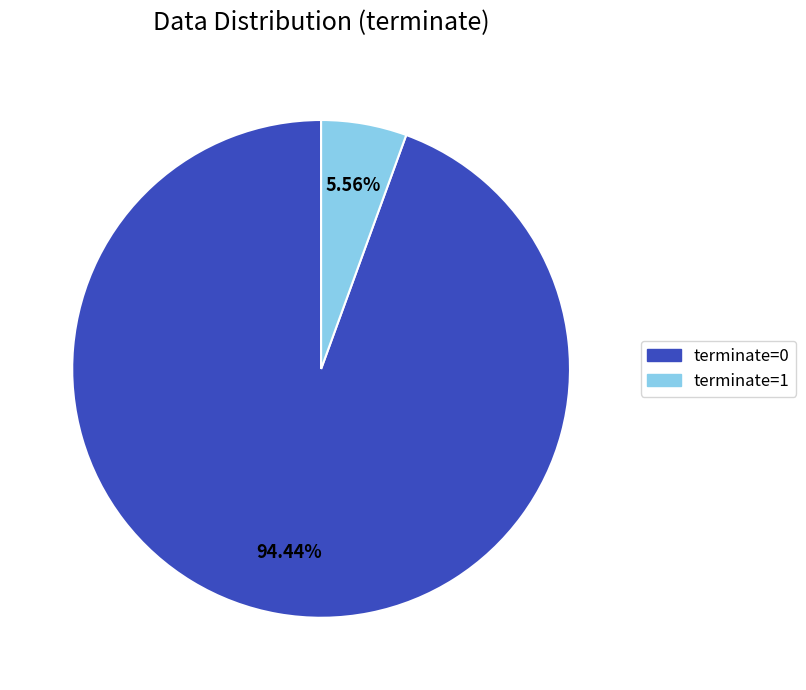

What percentage is the terminate=1 slice, to the nearest percent?

6%